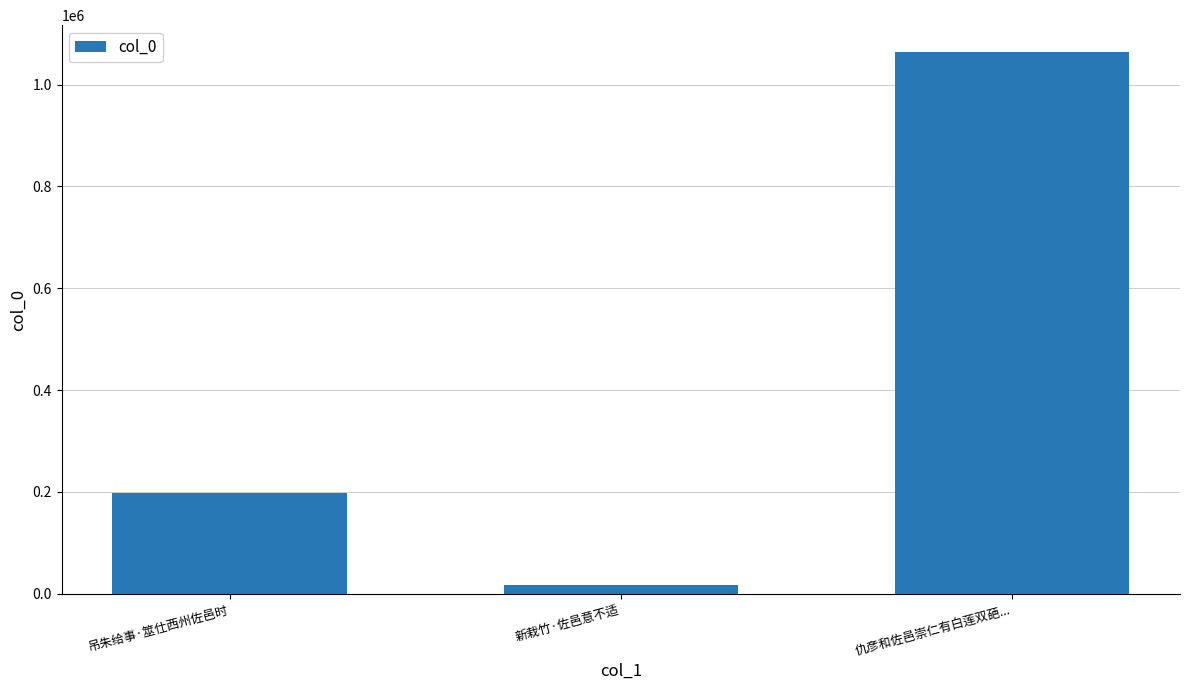

What is the change in value from 吊朱给事·筮仕西州佐邑时 to 仇彦和佐邑崇仁有白莲双葩...?

+865384